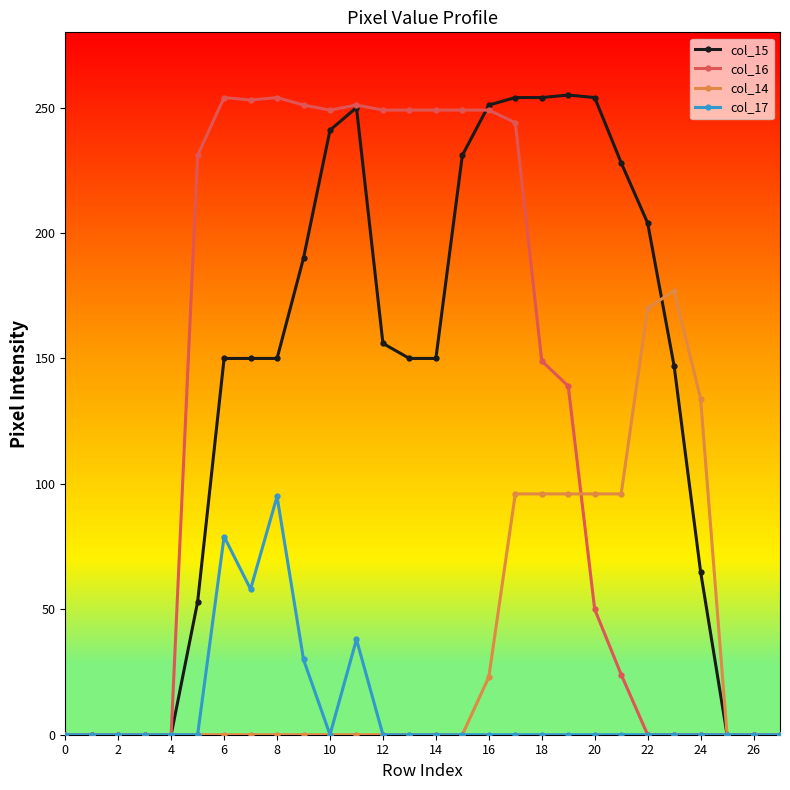

What is the greatest value displayed?

255